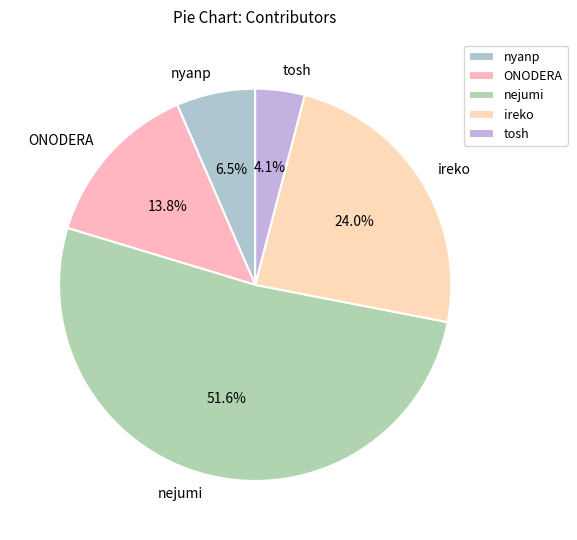

Which has a higher value, nejumi or tosh?

nejumi